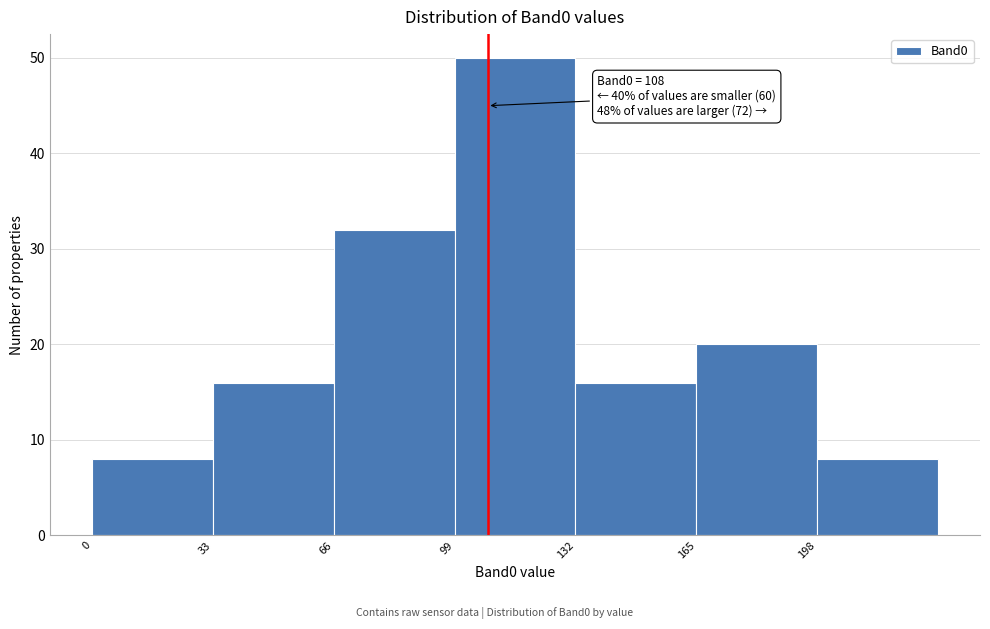

Over which range of the x-axis is the bar tallest?

99 to 132